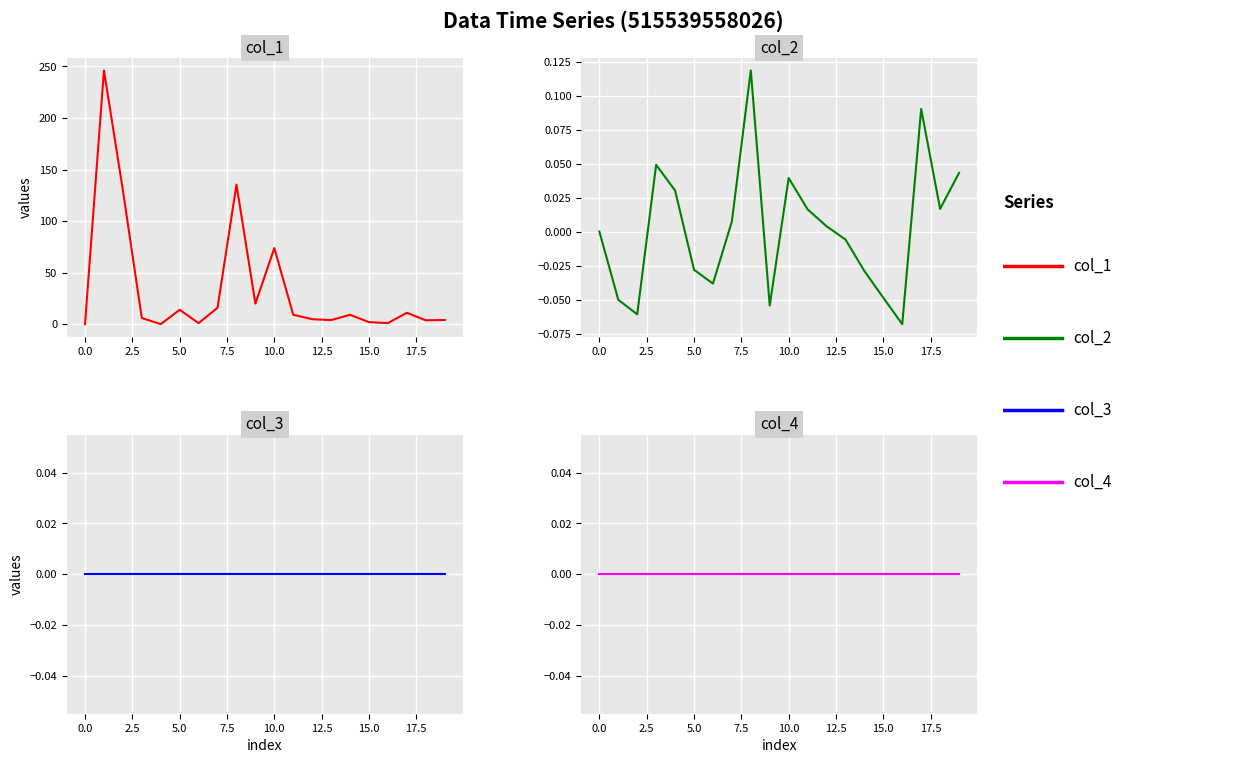

True or false: col_1 and col_3 intersect in this chart.

False